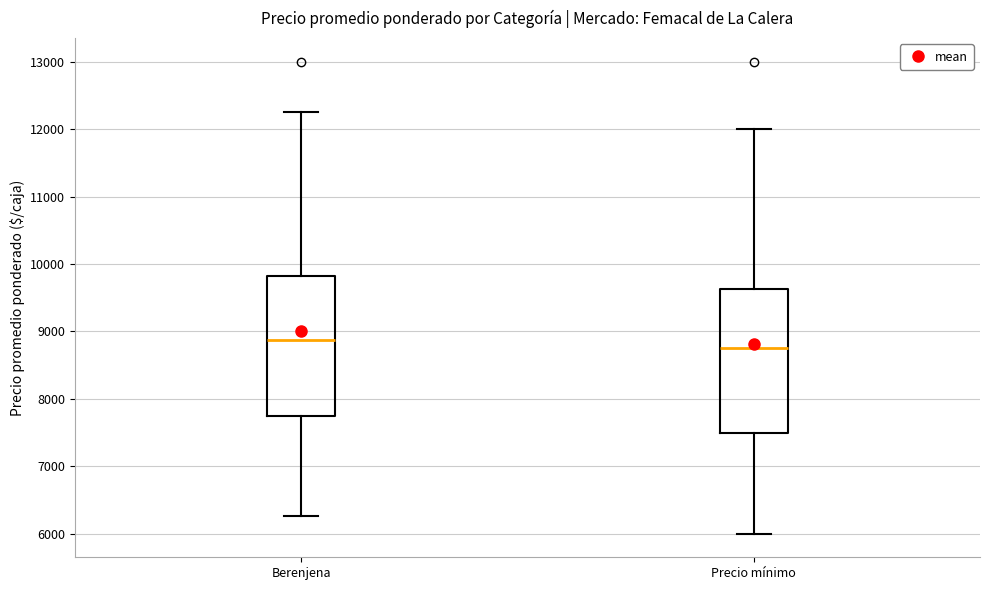

Where is the upper edge of the box for Precio mínimo on the y-axis? The values are not printed on the chart, so give them approximately, as read against the axis.

9600